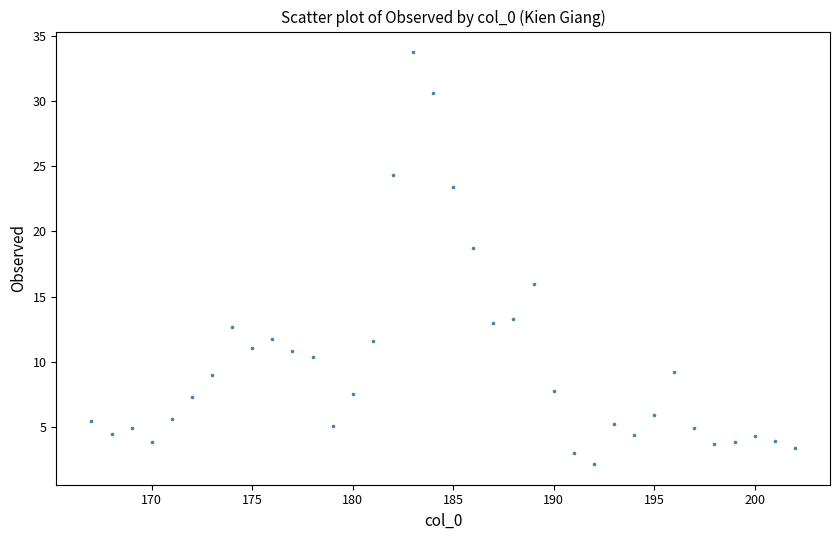

What Y value in the scatter plot is closest to 17?

16.0